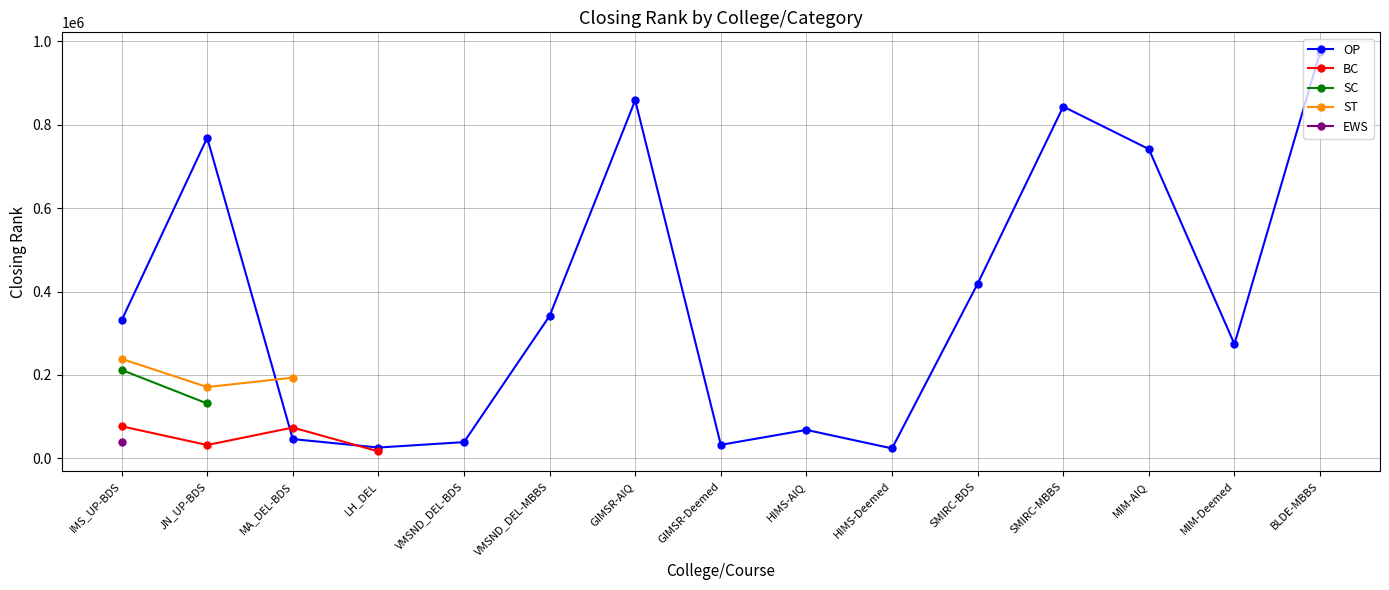

How many lines are shown in the chart?

5